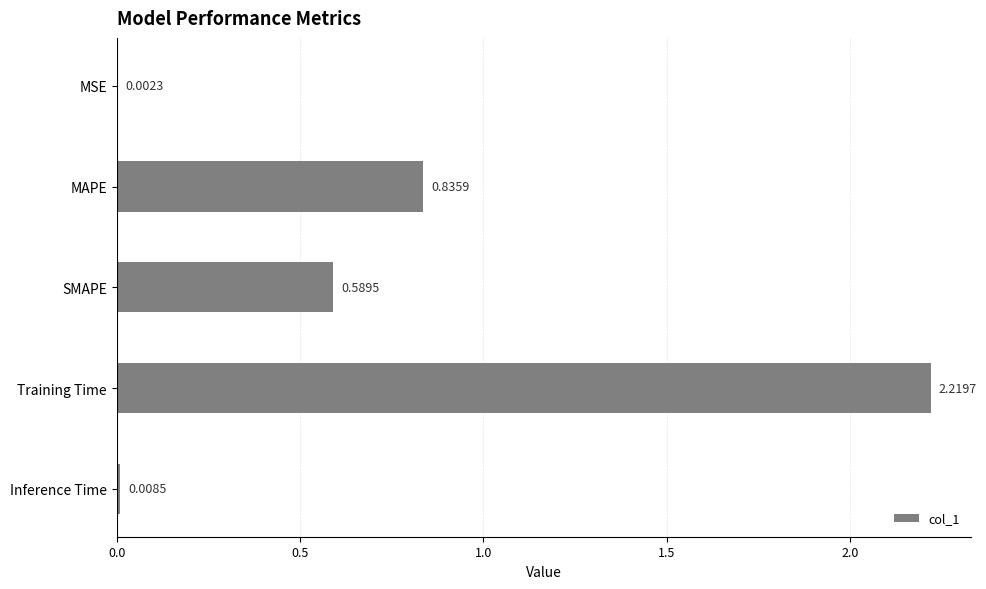

What is the sum of all values?

3.7